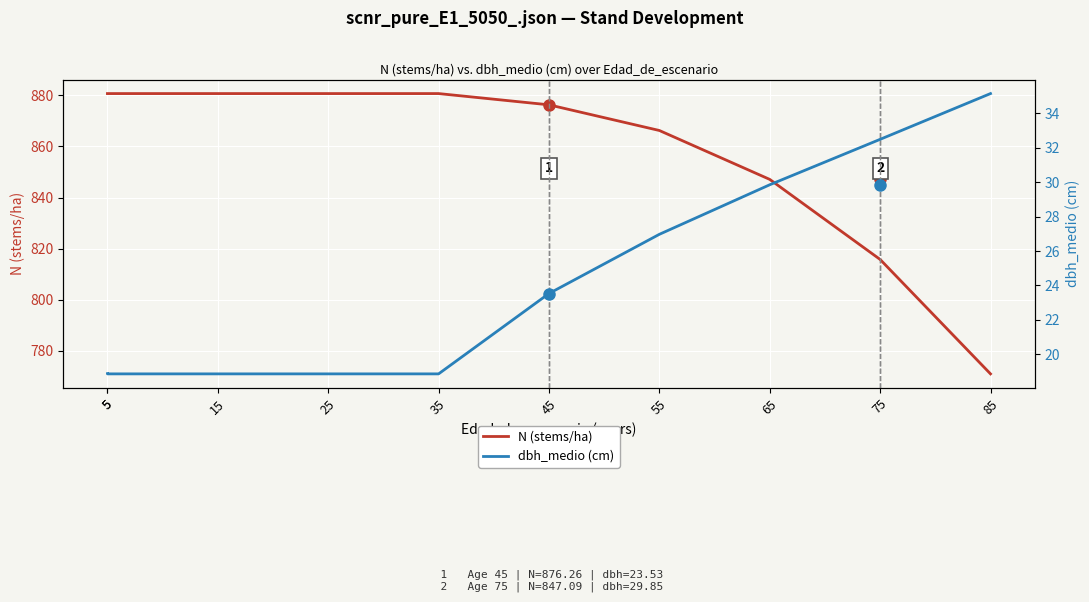

What is the sum of the dbh_medio (cm) values at 45 and 55?

50.5